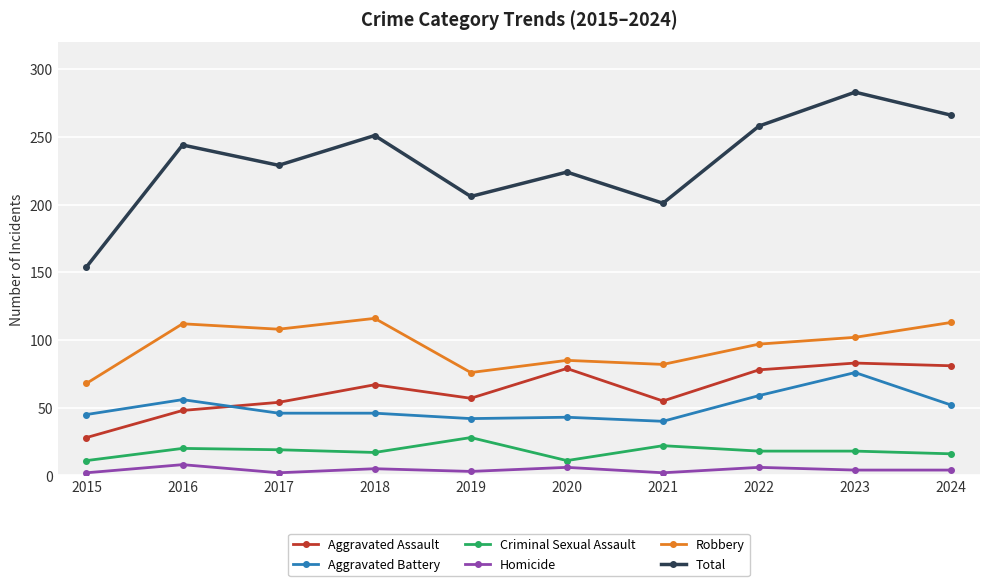

What is the difference between the Criminal Sexual Assault values at 2022 and 2024?

2